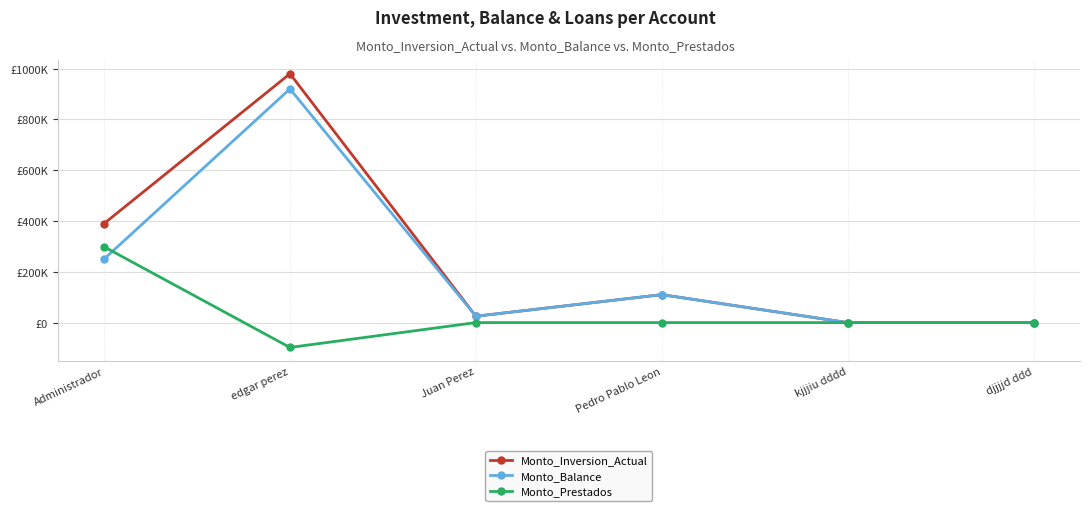

Is this an area chart (filled region under the line)?

No